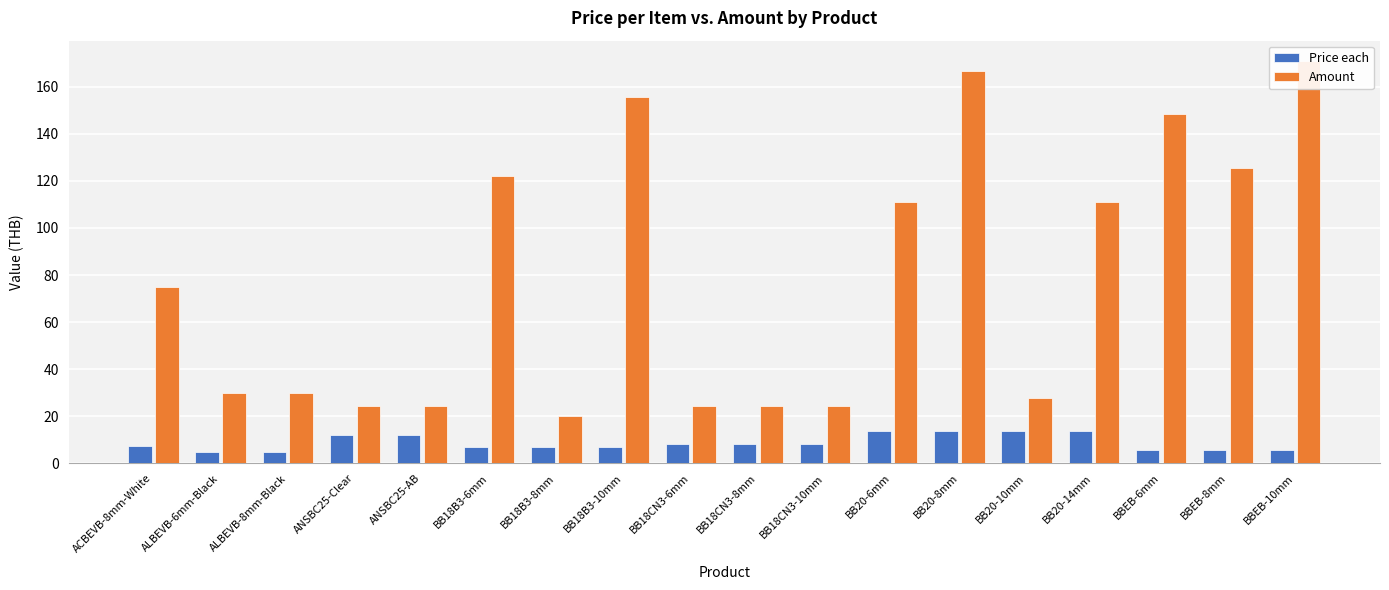

Which series has the largest total across all categories?

Amount